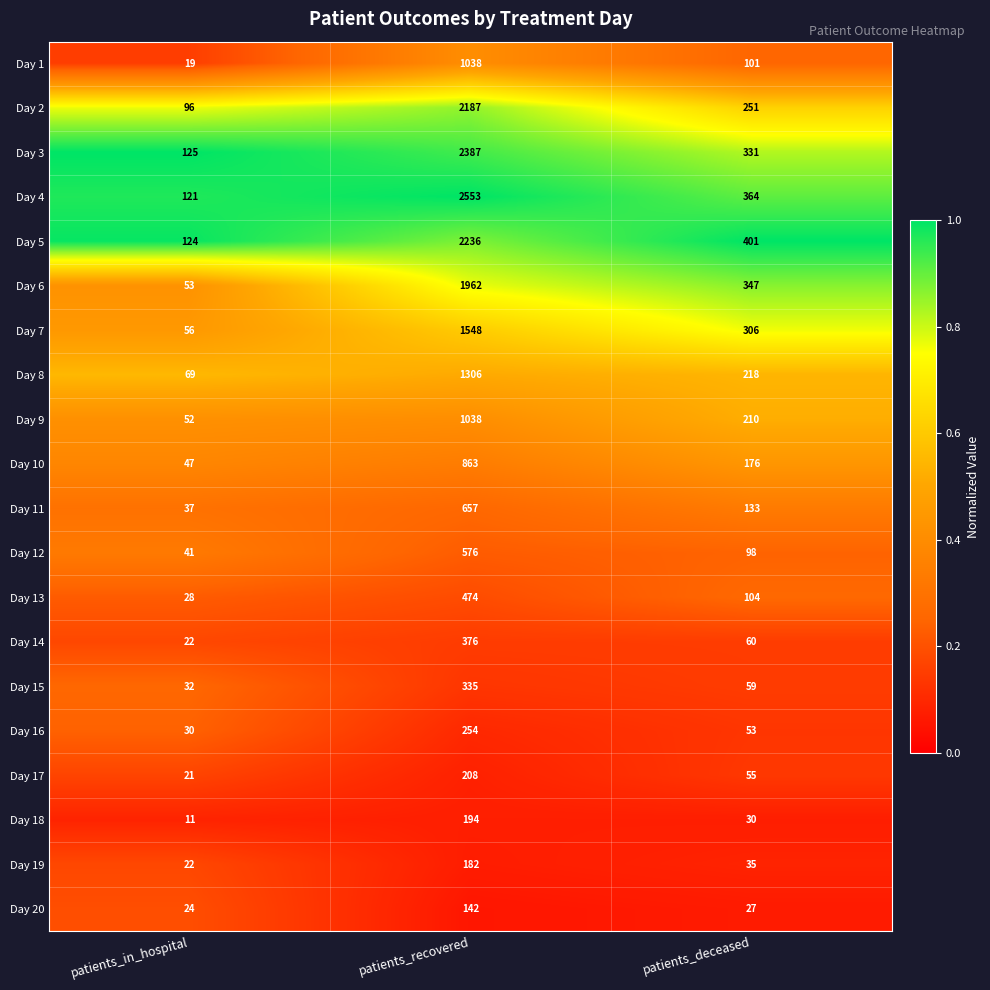

What is the sum of all Day 3 values?

2843